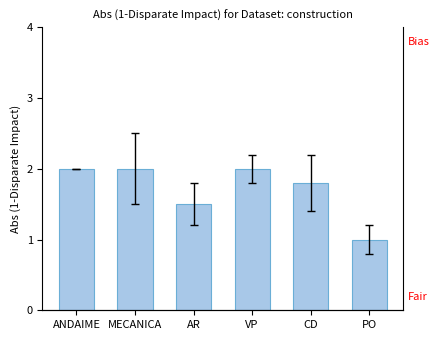

List the labels in order of value, smallest first.

PO, AR, CD, ANDAIME, MECANICA, VP